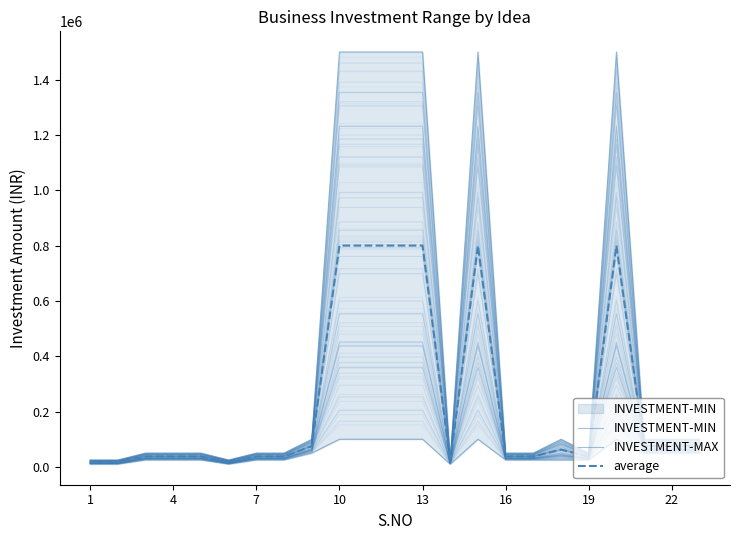

Count the number of categories in the chart.

23